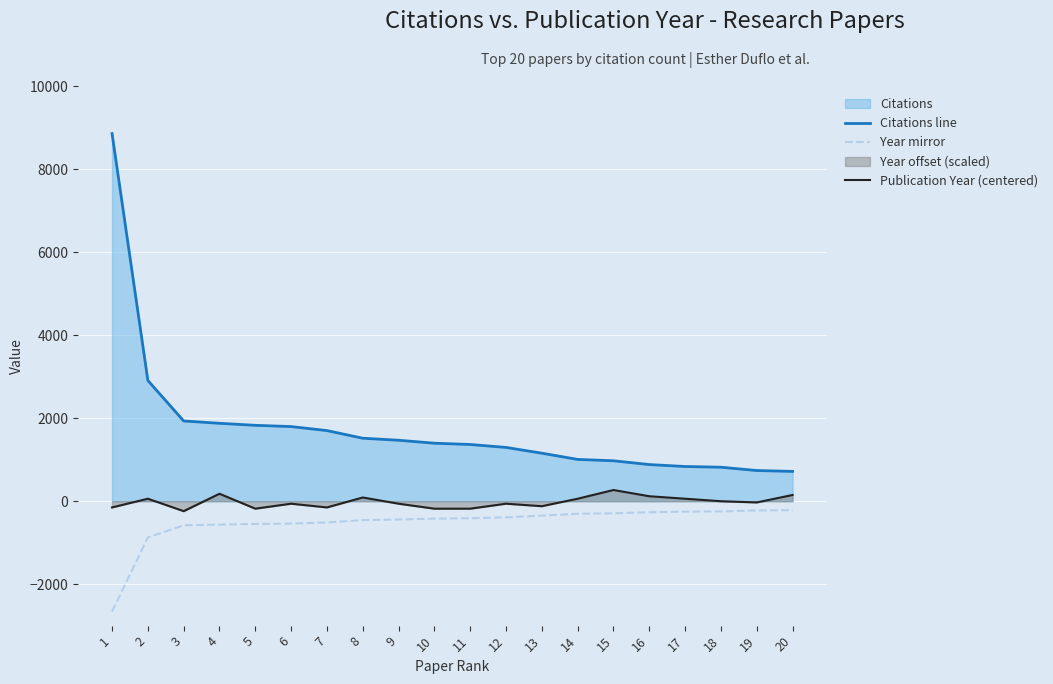

Rank the series by their maximum value, from lowest to highest.

Year mirror, Publication Year (centered), Citations line